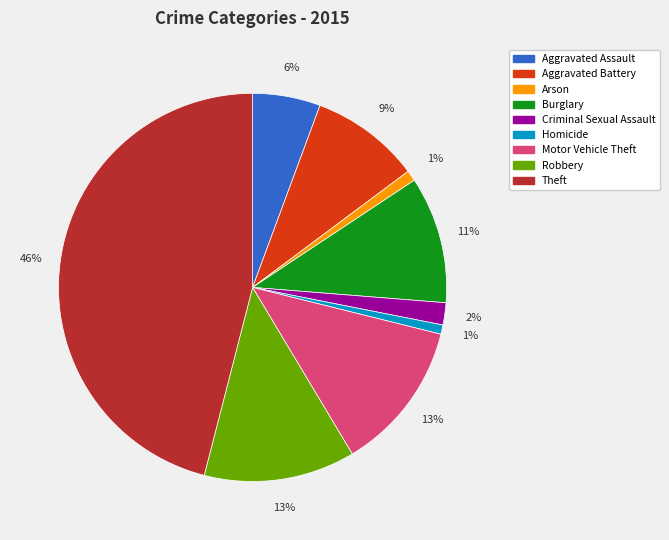

Is it true that Burglary is 3% of the pie?

False